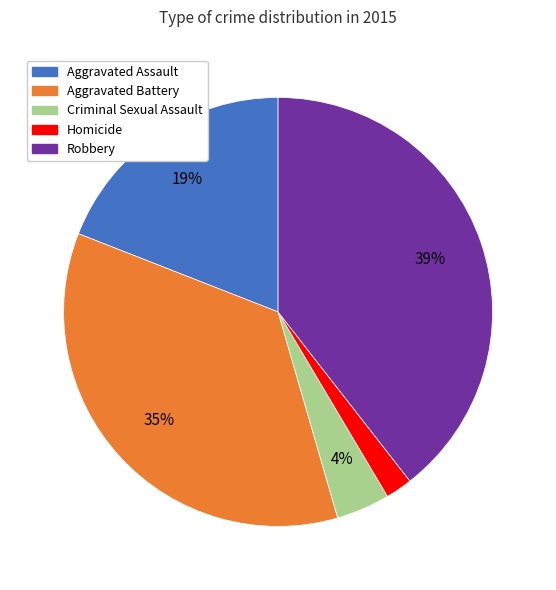

Is it true that Aggravated Assault is 10% of the pie?

False